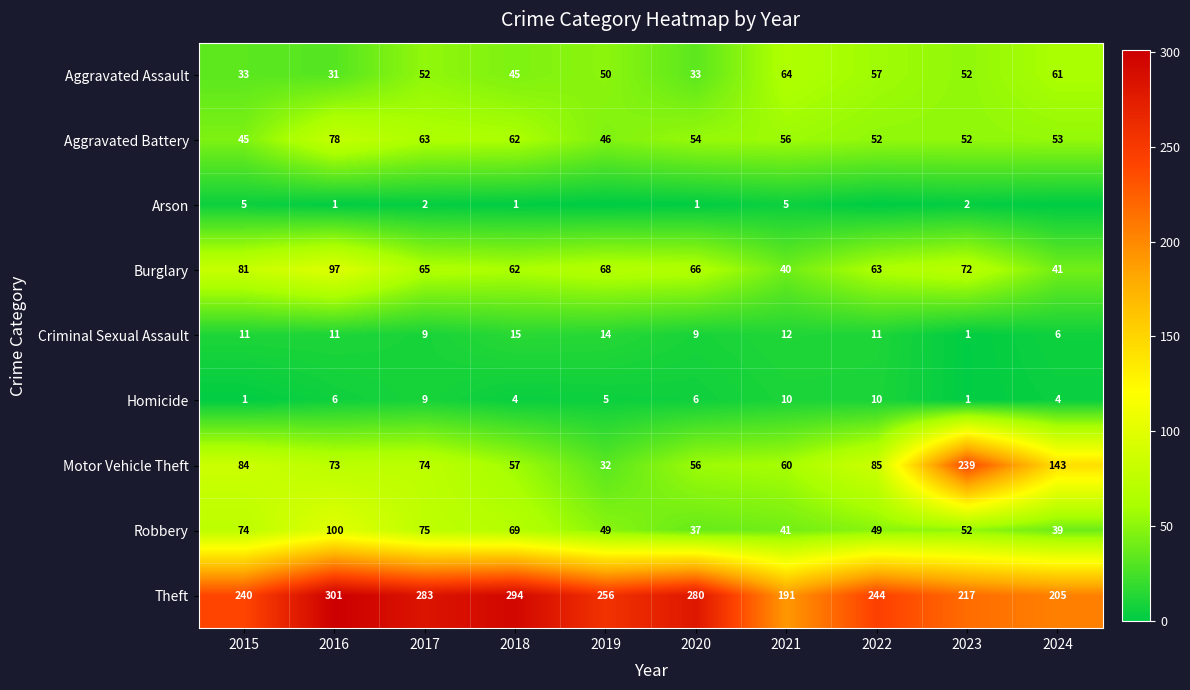

Where does the Robbery series first go above 52?

2015